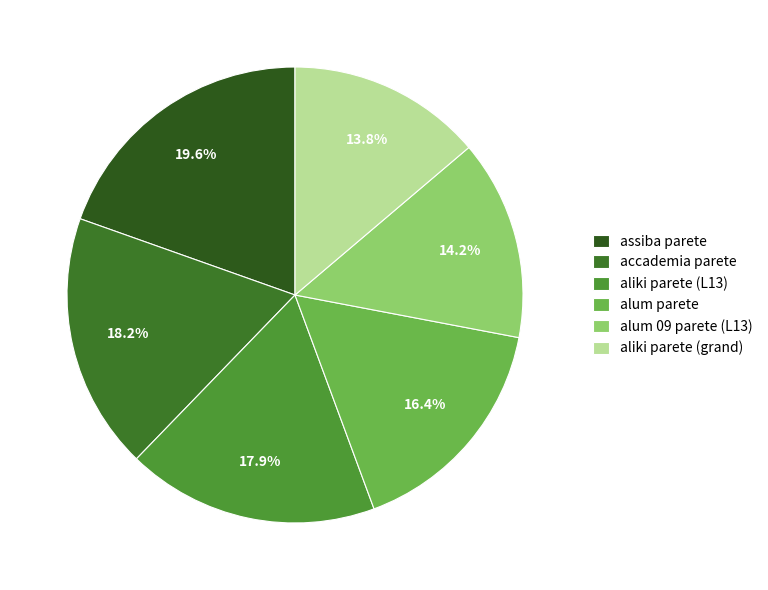

Does aliki parete (L13) account for over 50% of the chart?

No